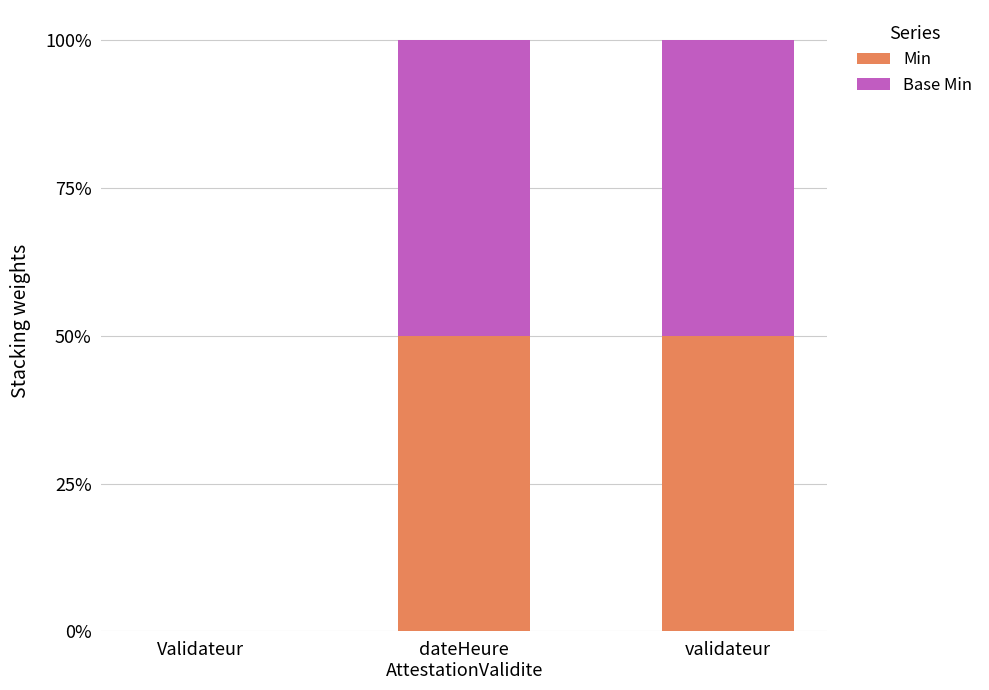

Where is Base Min nearest to the value 0?

Validateur